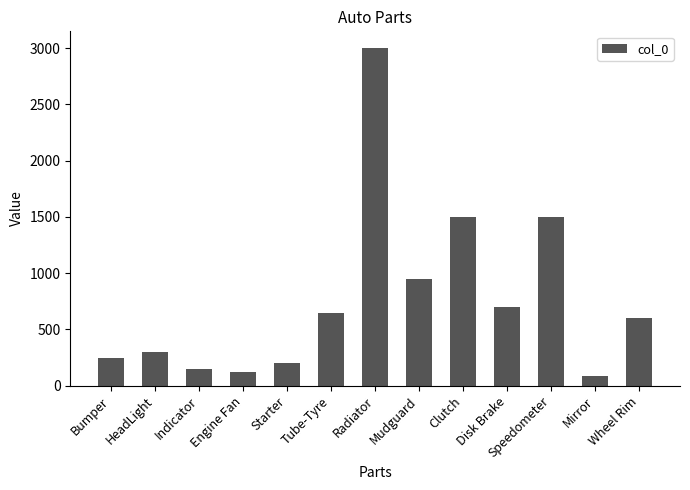

What is the label of the 10th bar from the right?

Engine Fan